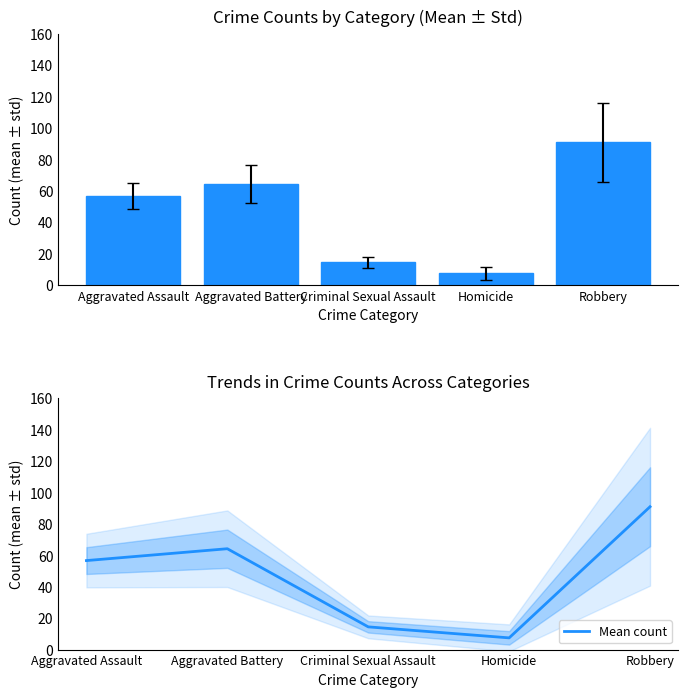

How many data points does each series have?

5